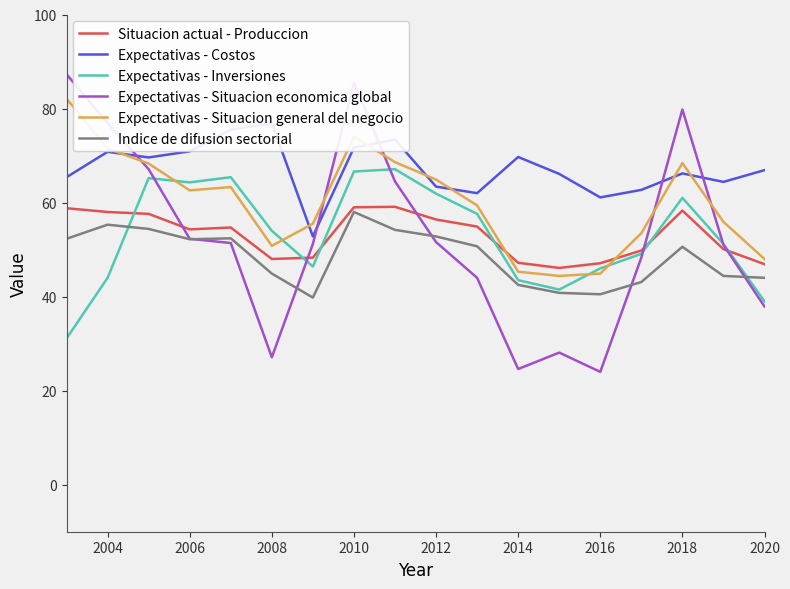

The Expectativas - Situacion economica global series shows 27.1 at 2008. True or false?

True